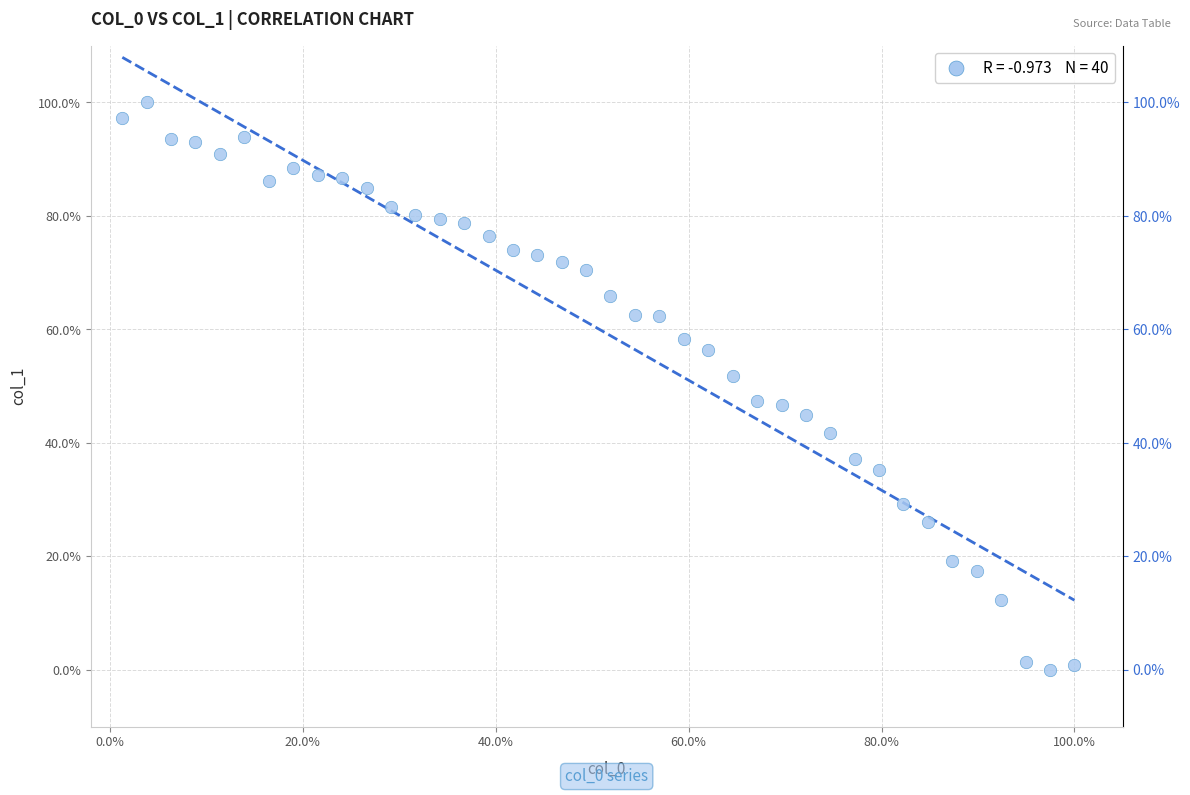

What is the range of Y values (max minus min)?

100.0